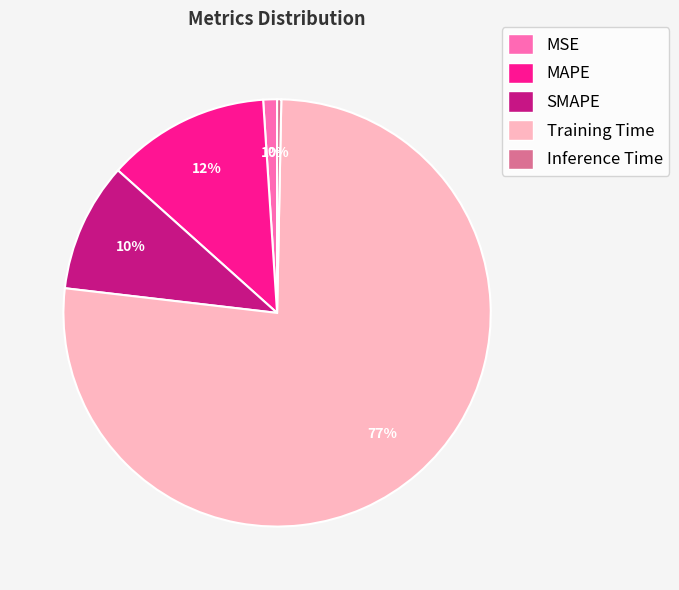

The Training Time slice represents 68% of the pie. True or false?

False